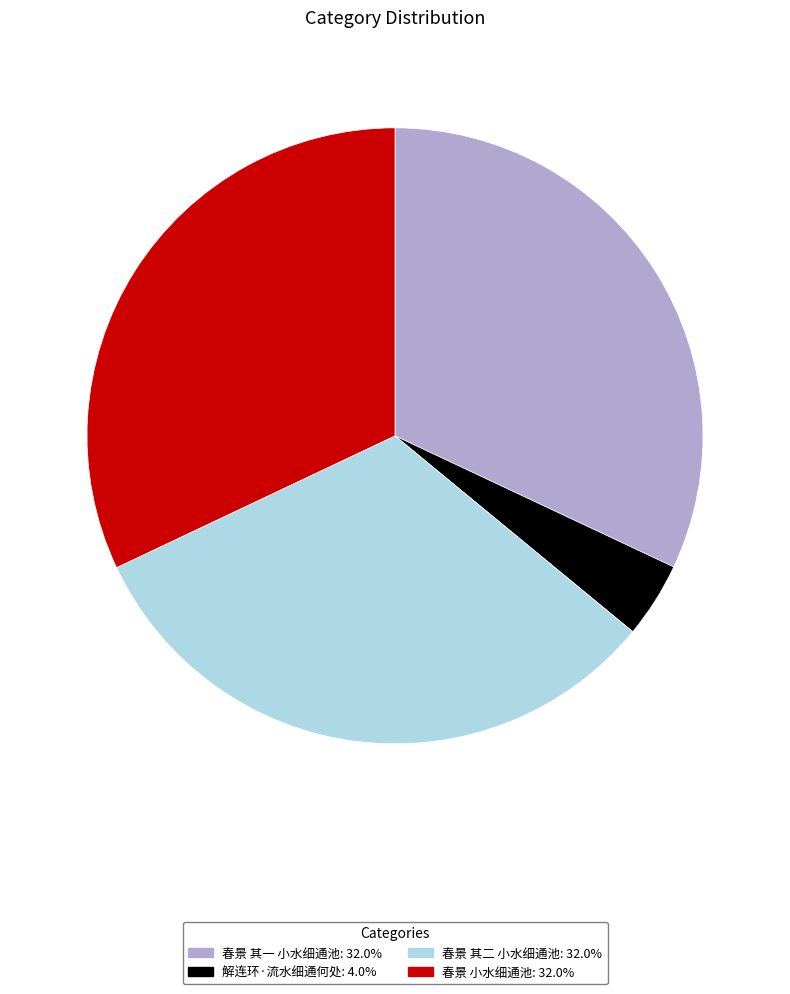

Is there any slice that represents more than half of the pie?

No